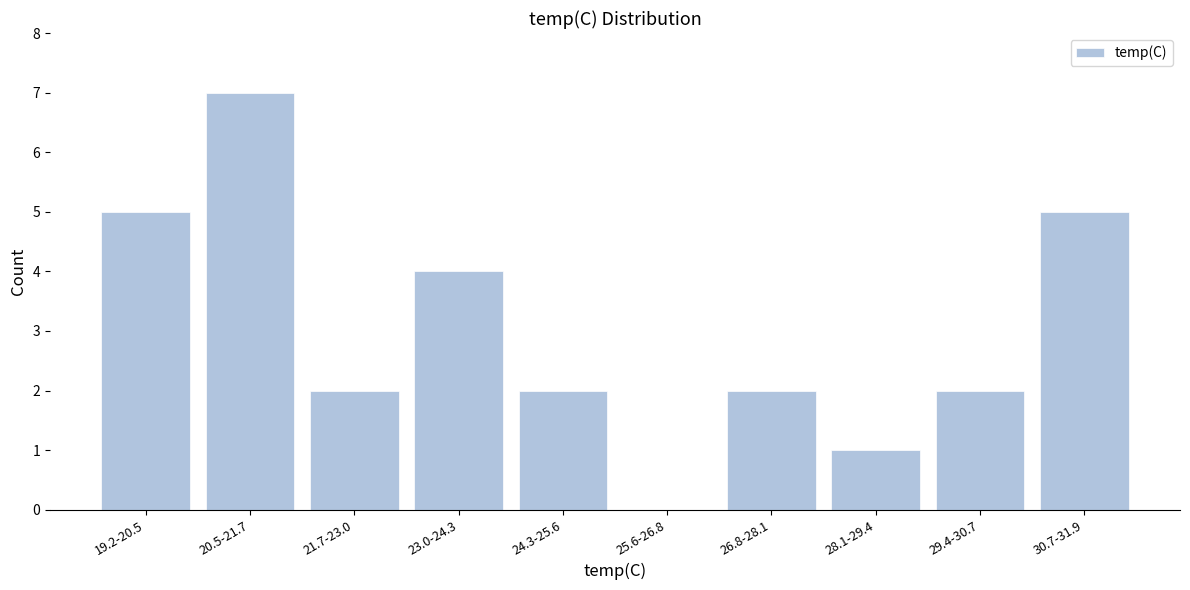

Reading right to left, extract all data points from this chart.

30.7-31.9=5	29.4-30.7=2	28.1-29.4=1	26.8-28.1=2	25.6-26.8=0	24.3-25.6=2	23.0-24.3=4	21.7-23.0=2	20.5-21.7=7	19.2-20.5=5